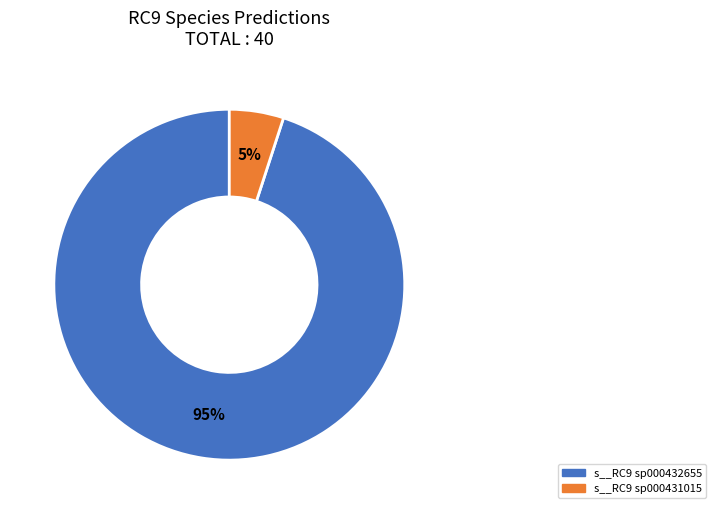

Does any single category account for the majority?

Yes